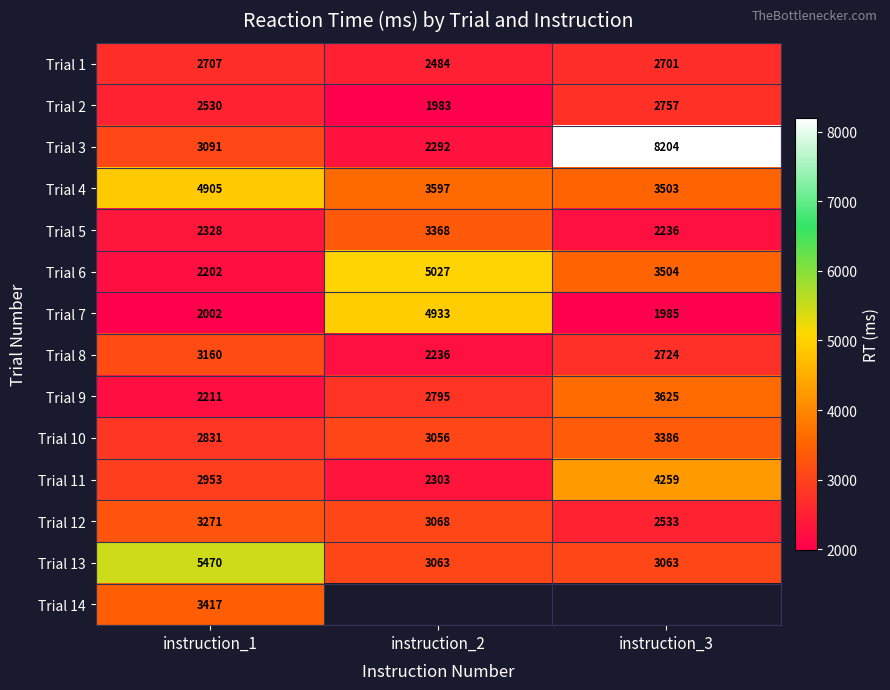

The Trial 12 series shows 4440.4 at instruction_1. True or false?

False